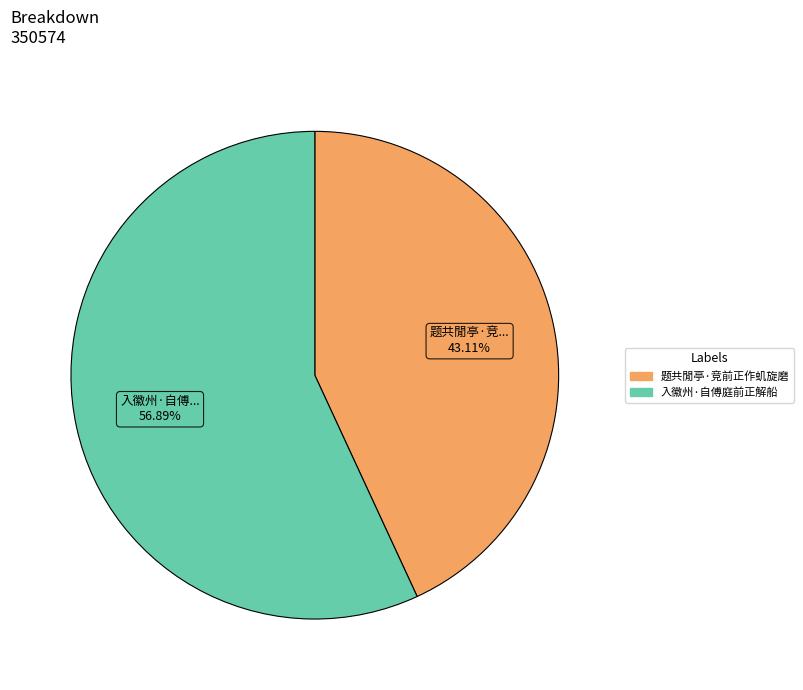

Combined, do 入徽州·自傅庭前正解船 and 题共閒亭·竞前正作虮旋磨 account for over 50%?

Yes